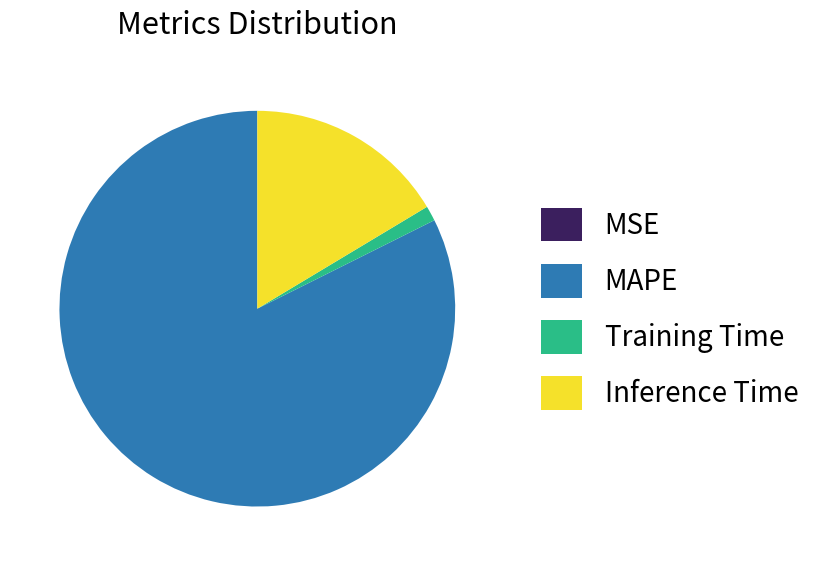

Is it true that MAPE is 82% of the pie?

True